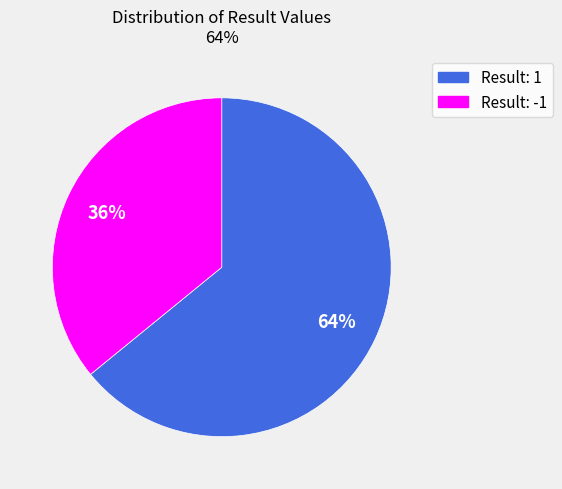

To the nearest percent, what is the difference between the largest and smallest slice percentages?

28%